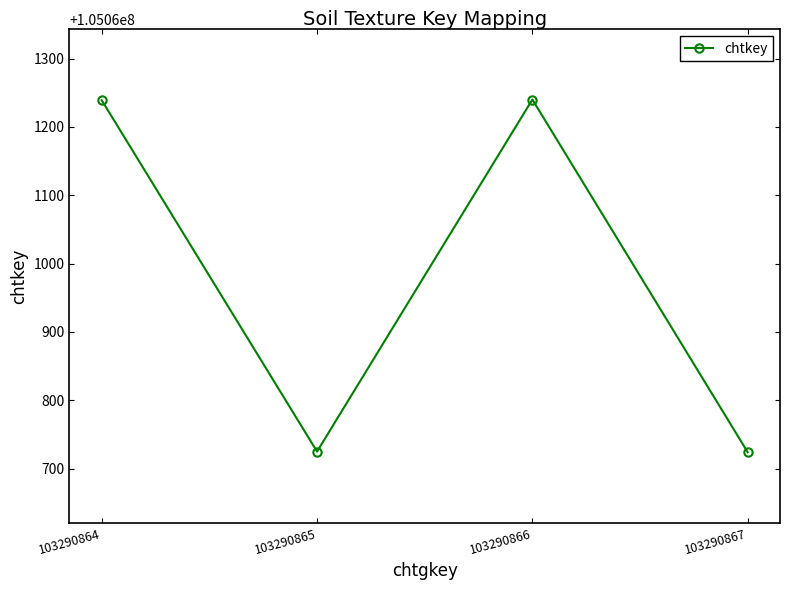

What is the difference between the maximum and minimum values?

516